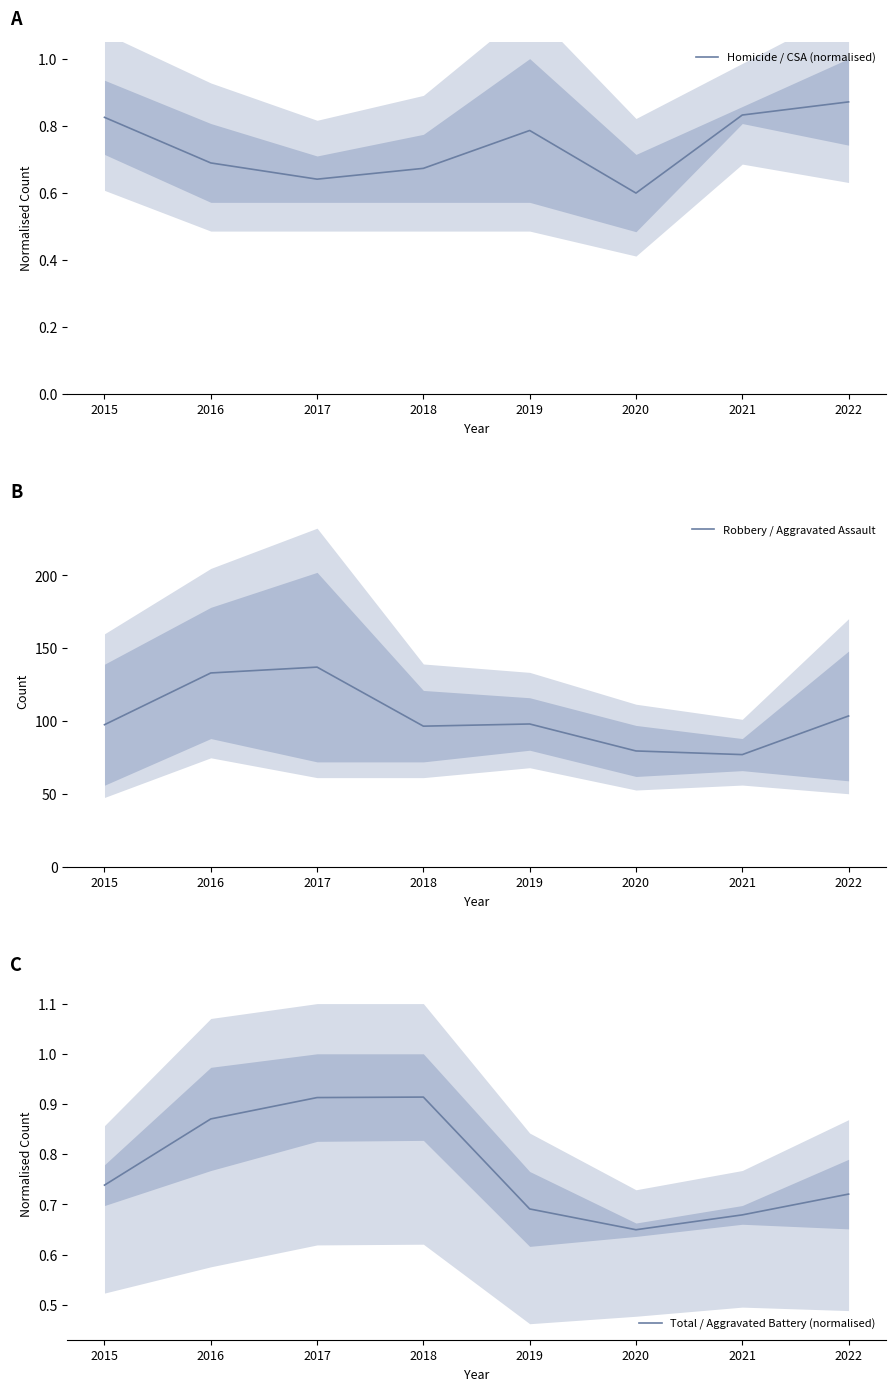

True or false: Robbery / Aggravated Assault has a value of 53.3 at 2015.

False